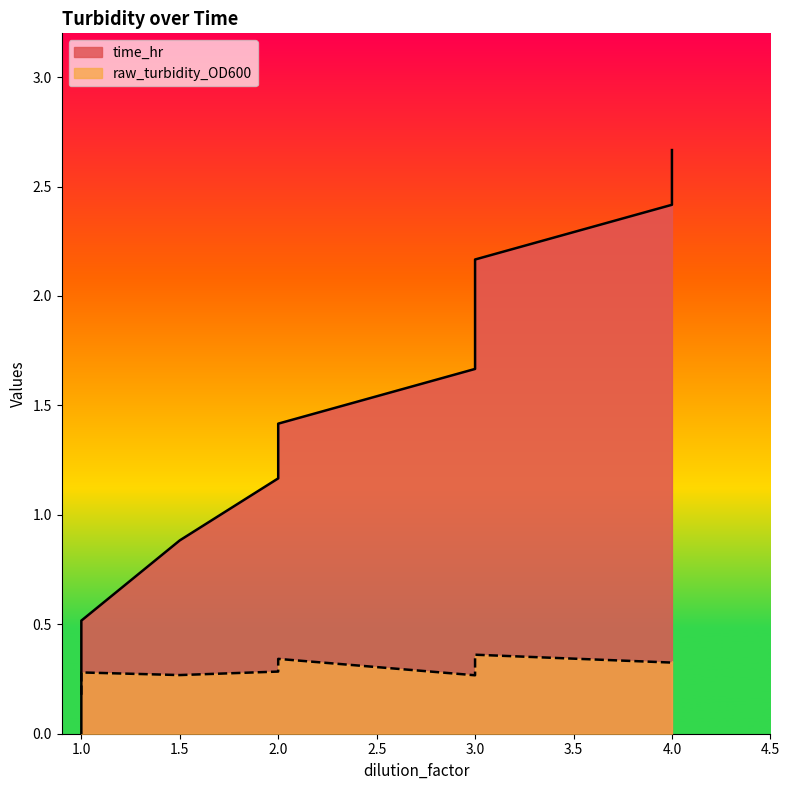

Reading right to left, list all the values displayed in this chart.

time_hr: 4.0=2.7	4.0=2.4	3.0=2.2	3.0=1.9	3.0=1.7	2.0=1.4	2.0=1.2	1.5=0.9	1.0=0.5	1.0=0.2	1.0=0.0
raw_turbidity_OD600: 4.0=0.3	4.0=0.3	3.0=0.4	3.0=0.3	3.0=0.3	2.0=0.3	2.0=0.3	1.5=0.3	1.0=0.3	1.0=0.2	1.0=0.2